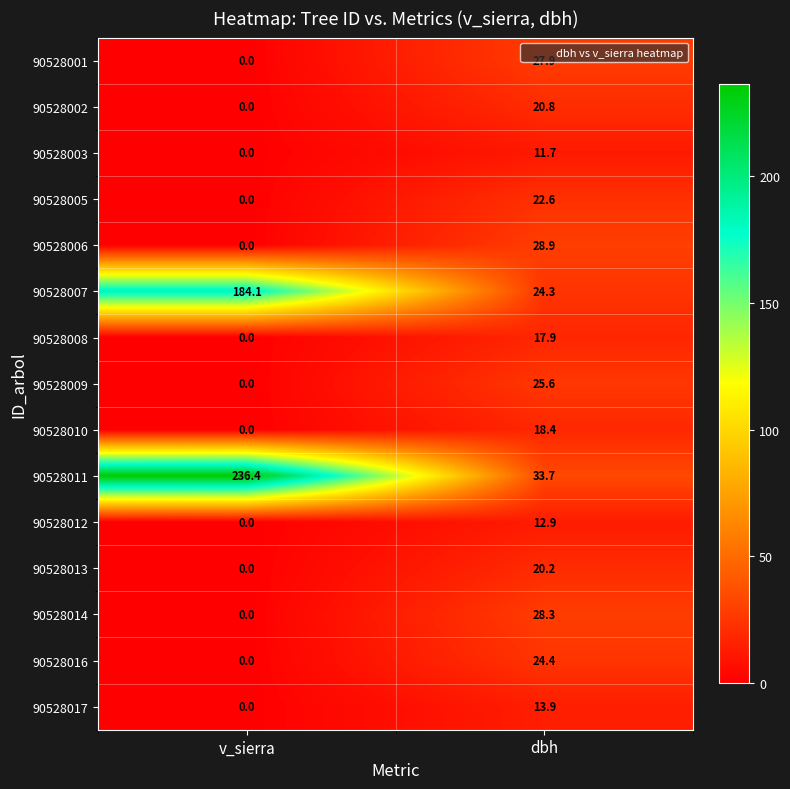

List the series in order of their peak value, lowest first.

90528003, 90528012, 90528017, 90528008, 90528010, 90528013, 90528002, 90528005, 90528016, 90528009, 90528001, 90528014, 90528006, 90528007, 90528011